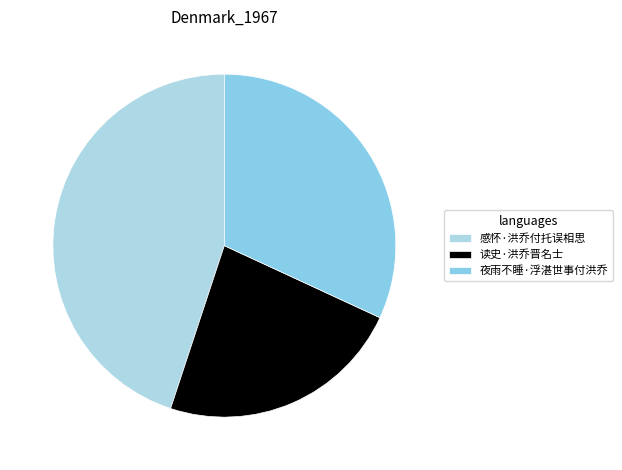

How many slices are in this pie chart?

3